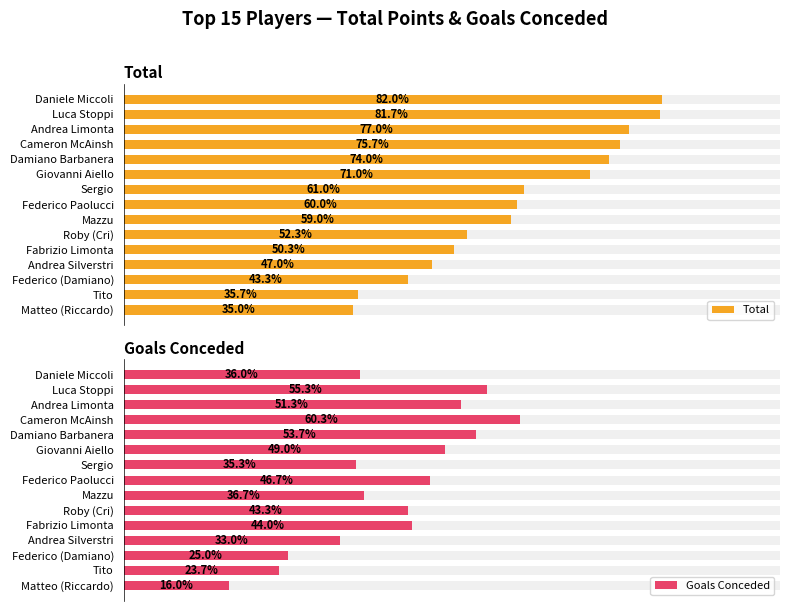

How many bars are there in each group?

2